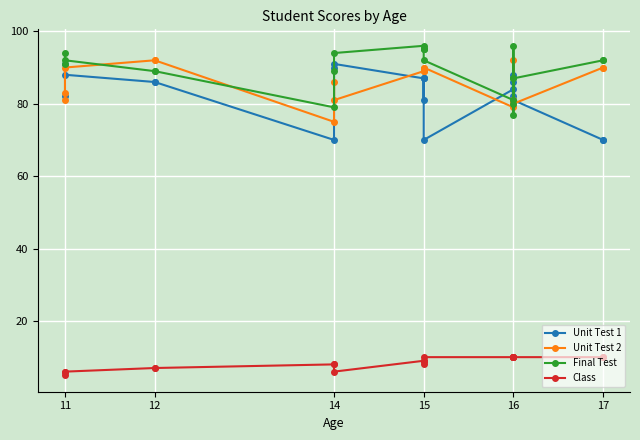

True or false: Unit Test 2 and Class intersect in this chart.

False